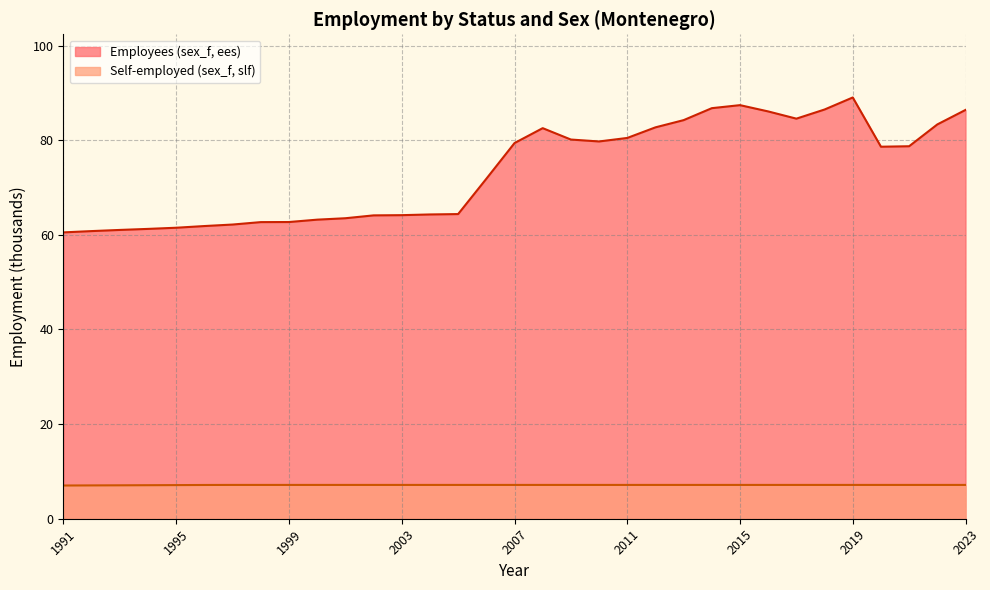

True or false: Self-employed (sex_f, slf) has more than 2 interior local peaks.

False